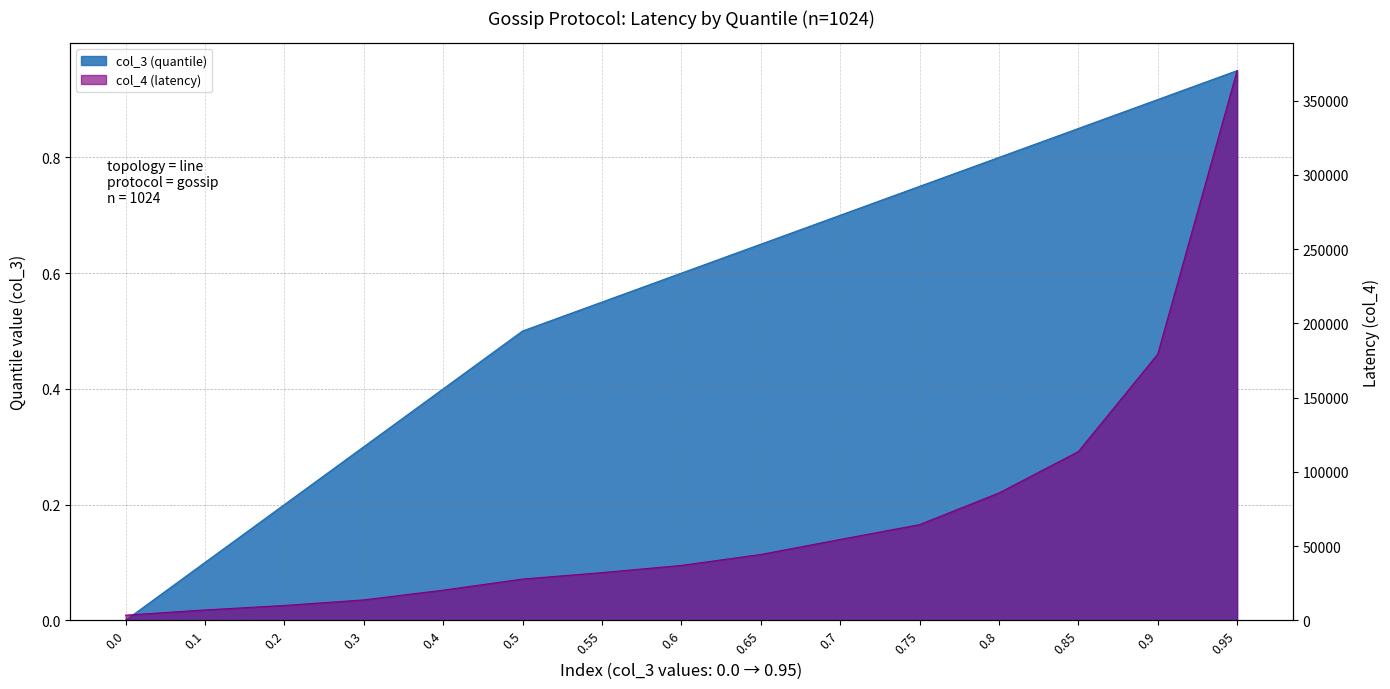

What is the difference between the maximum and second lowest values in the col_4 series?

363305.1